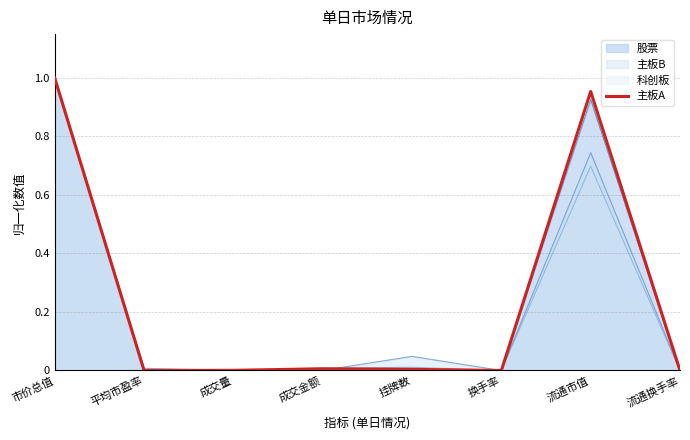

What is the sum of all values?

2.0